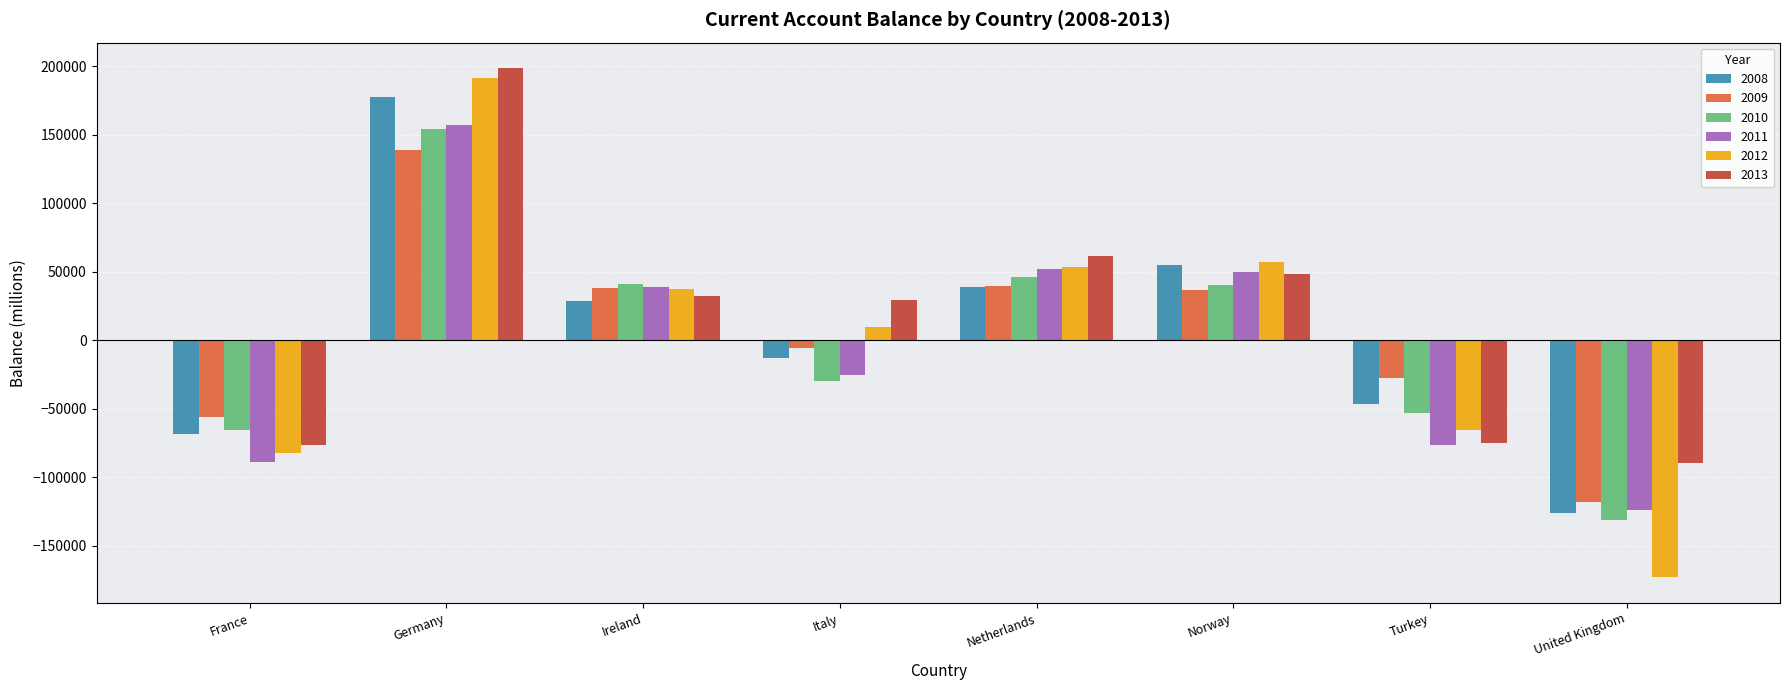

Is the value of 2013 at Italy greater than the value of 2012 at Netherlands?

No